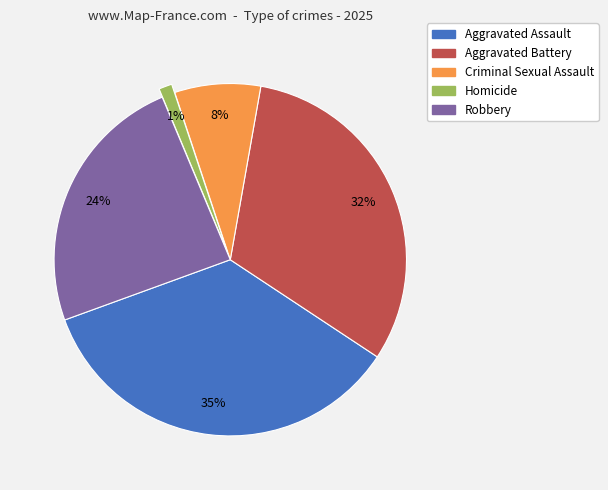

Between Robbery and Aggravated Assault, which is larger?

Aggravated Assault